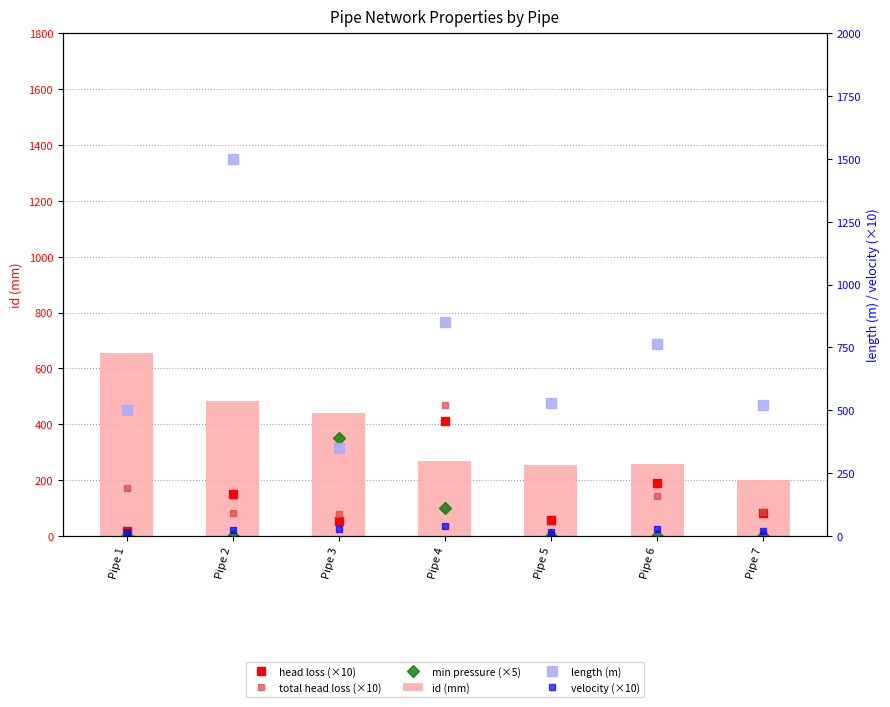

At which category does the chart reach its peak across all series?

Pipe 2